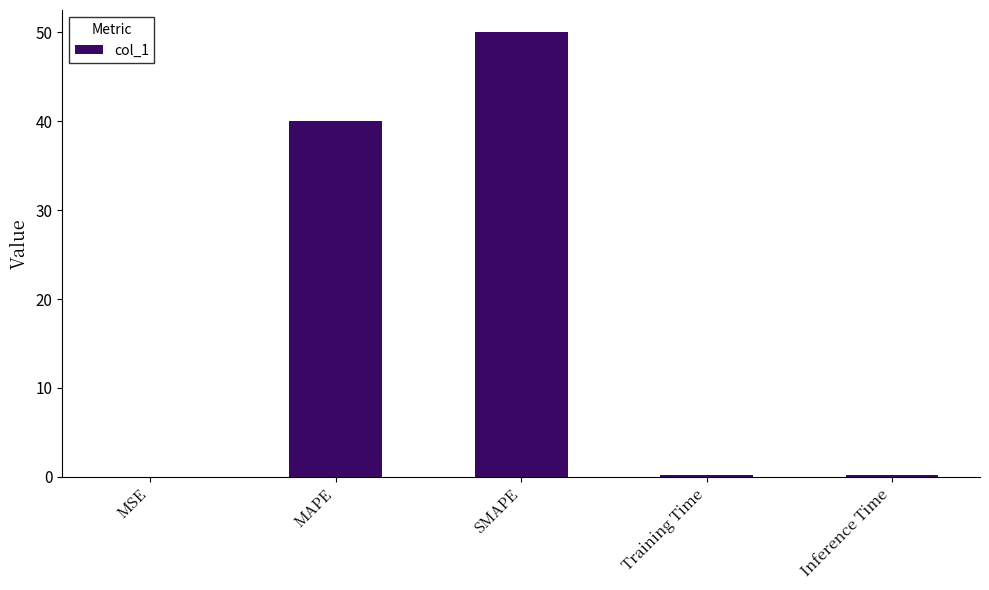

How many data points does each series have?

5